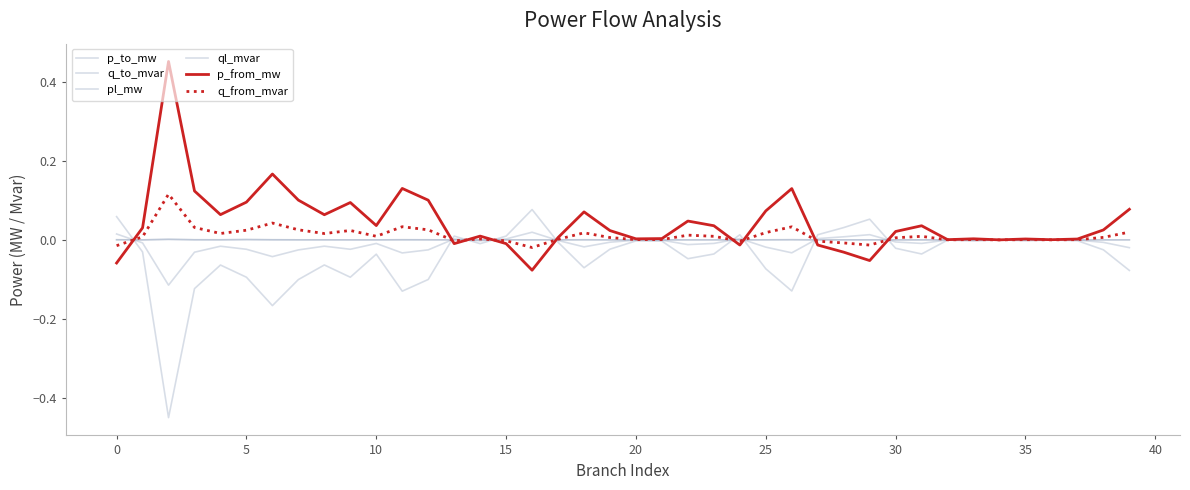

What is the value of the p_to_mw point at the 40th from the left?

-0.1